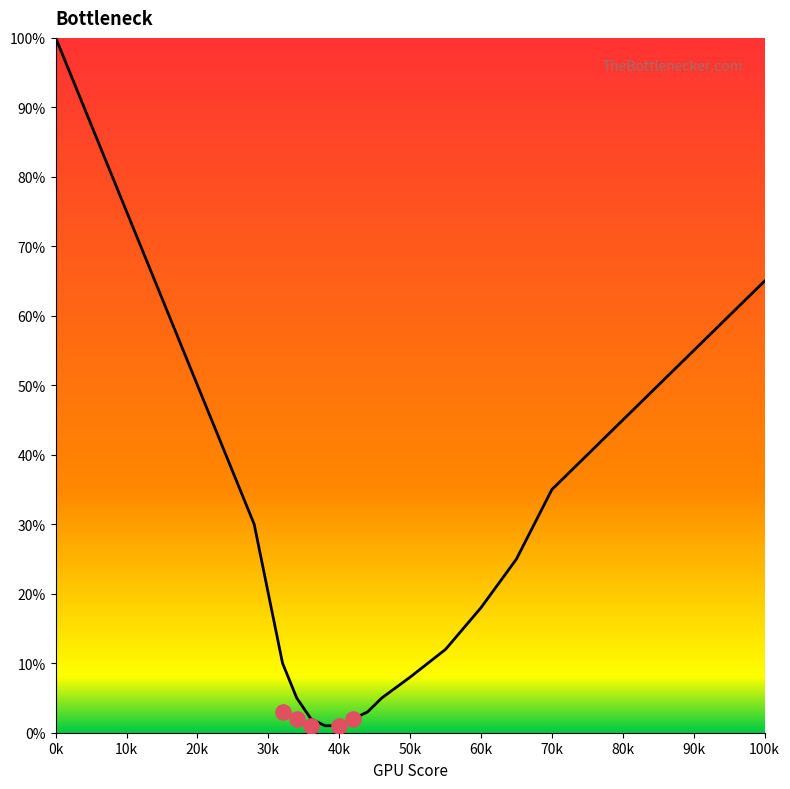

Between 60k and 50k, which is larger?

60k